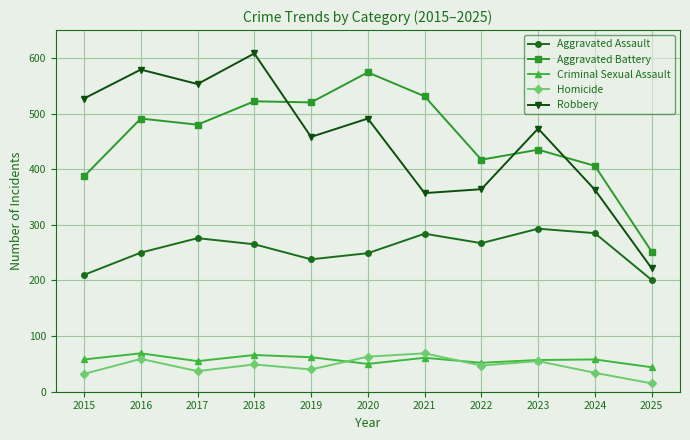

True or false: Robbery has more than 2 points higher than both neighbors.

True